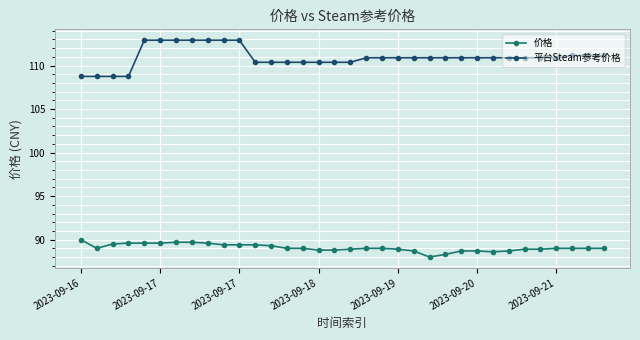

At how many categories does at least one series exceed 100?

34